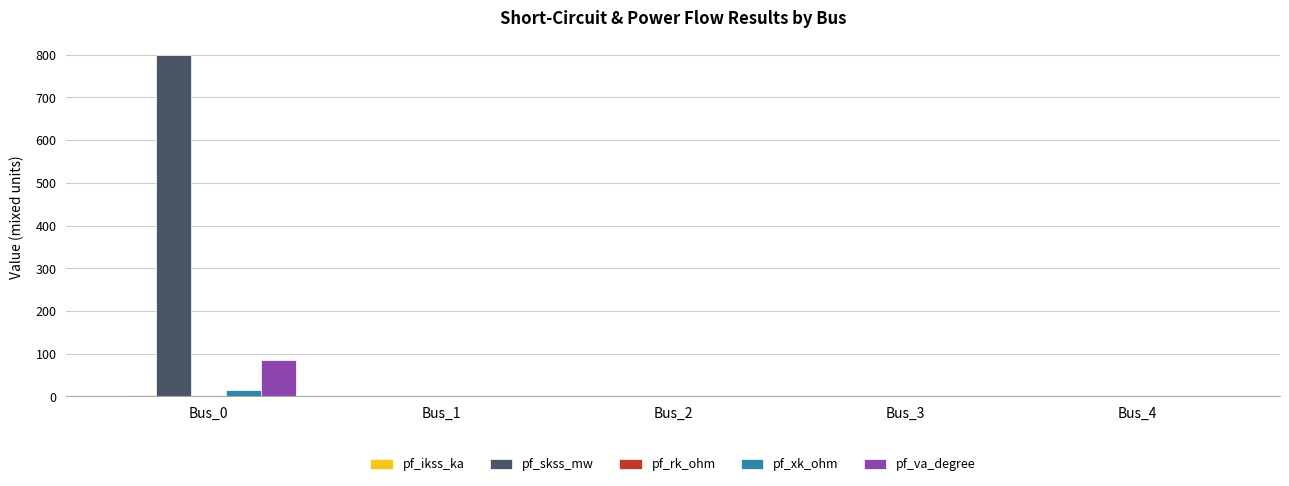

Which series has the largest total across all categories?

pf_skss_mw